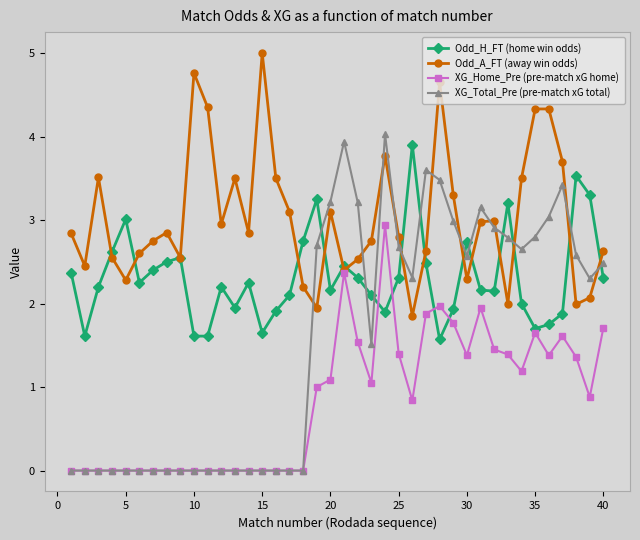

What is the value of the Odd_H_FT (home win odds) point at the 28th from the left?

1.6